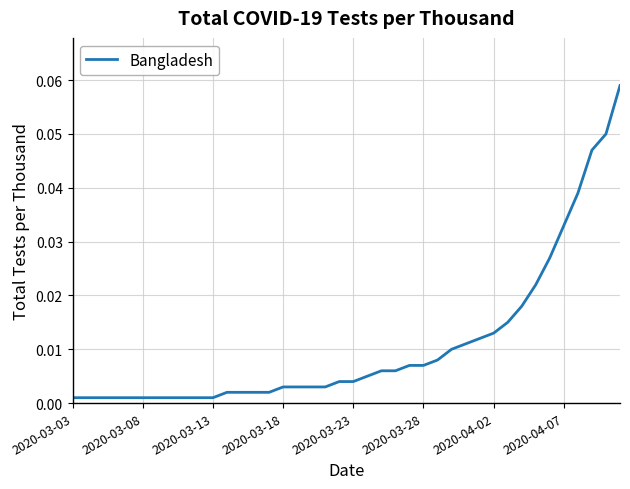

What is the sum of all values?

0.4